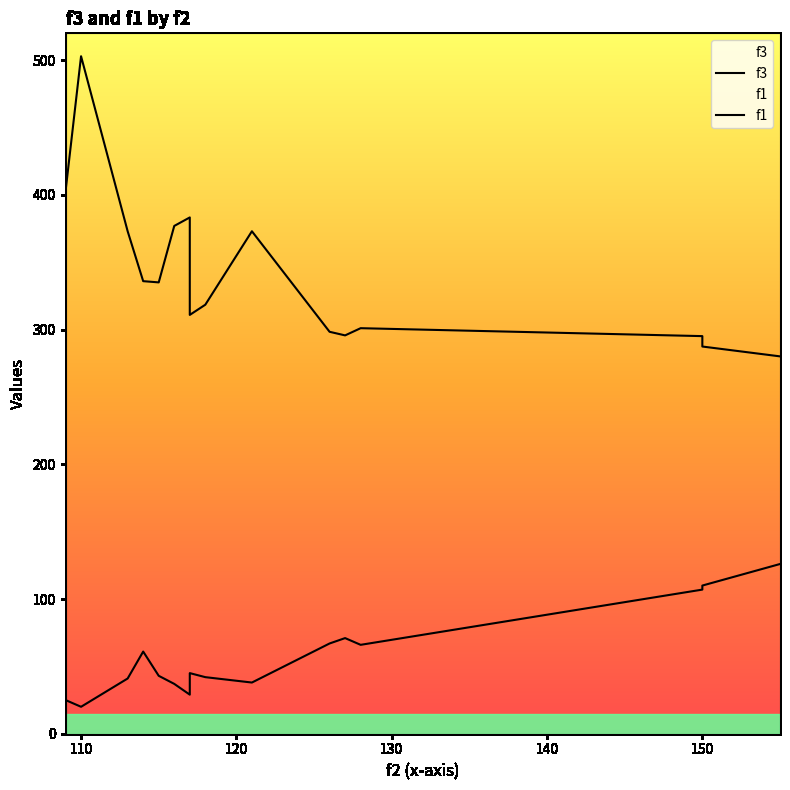

In f1, how many points are higher than both neighbors (excluding endpoints)?

4